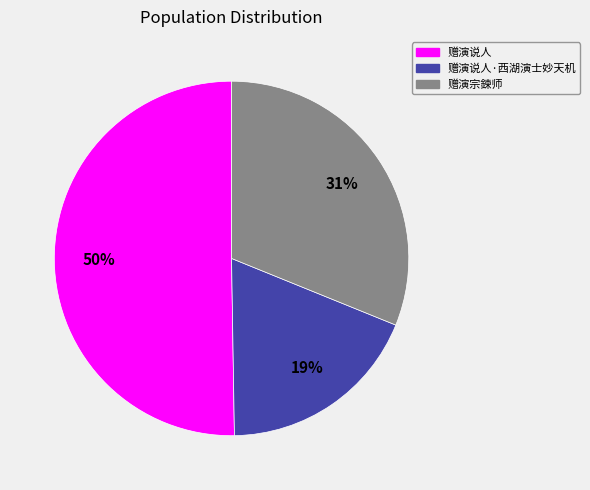

Combined, do 赠演说人 and 赠演说人·西湖演士妙天机 account for over 50%?

Yes